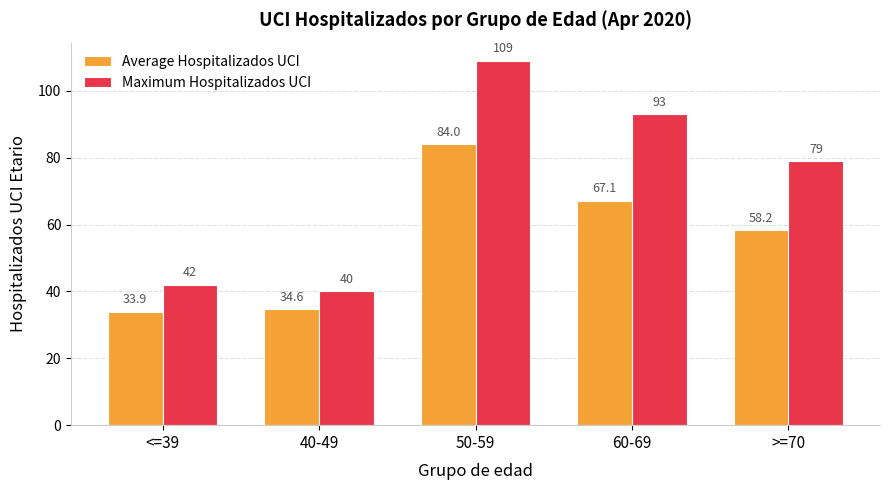

How many bars are there in each group?

2